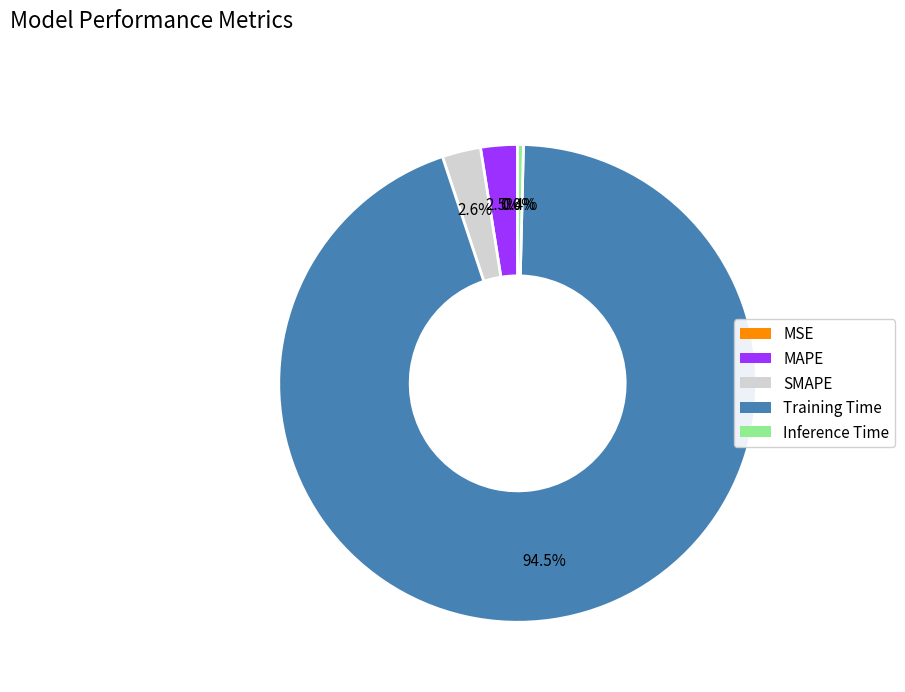

Is the sum of SMAPE and Training Time greater than half?

Yes